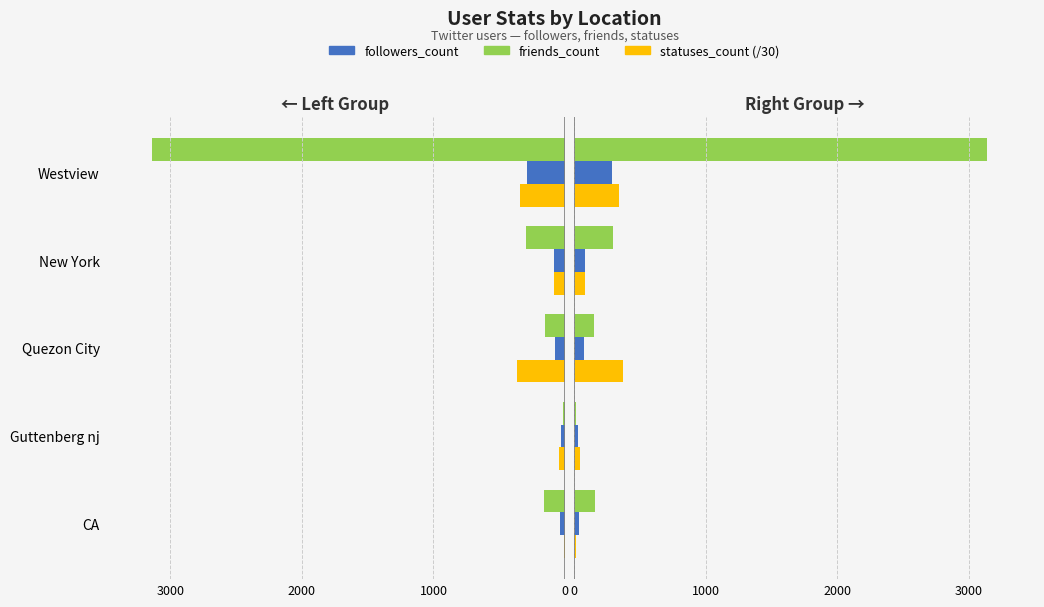

The friends_count series shows 69.8 at CA. True or false?

False